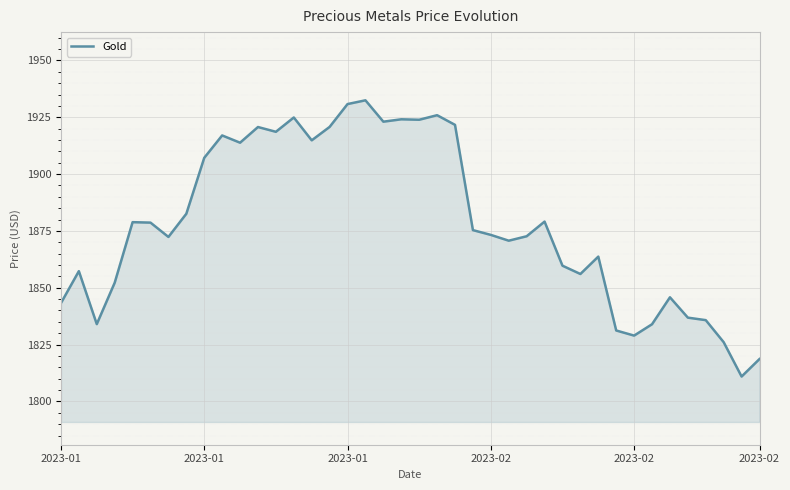

What is the smallest value displayed?

1811.0